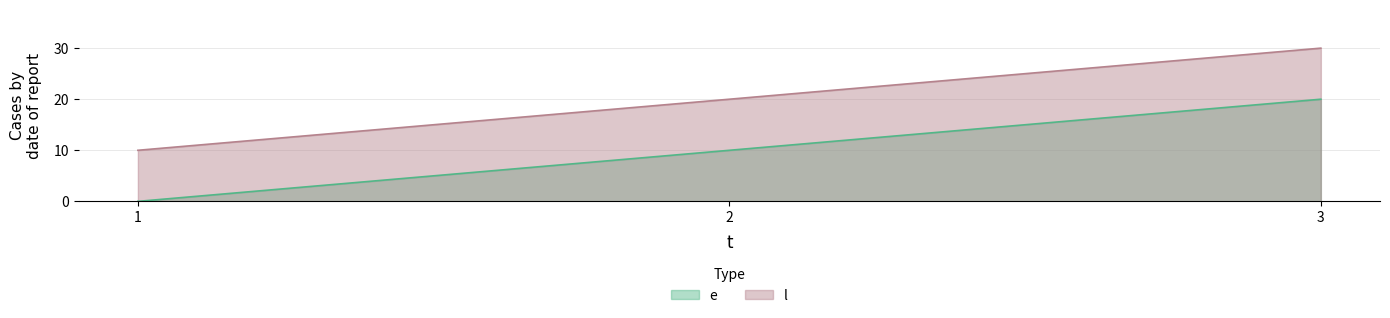

What are all the series names shown in the legend?

e, l